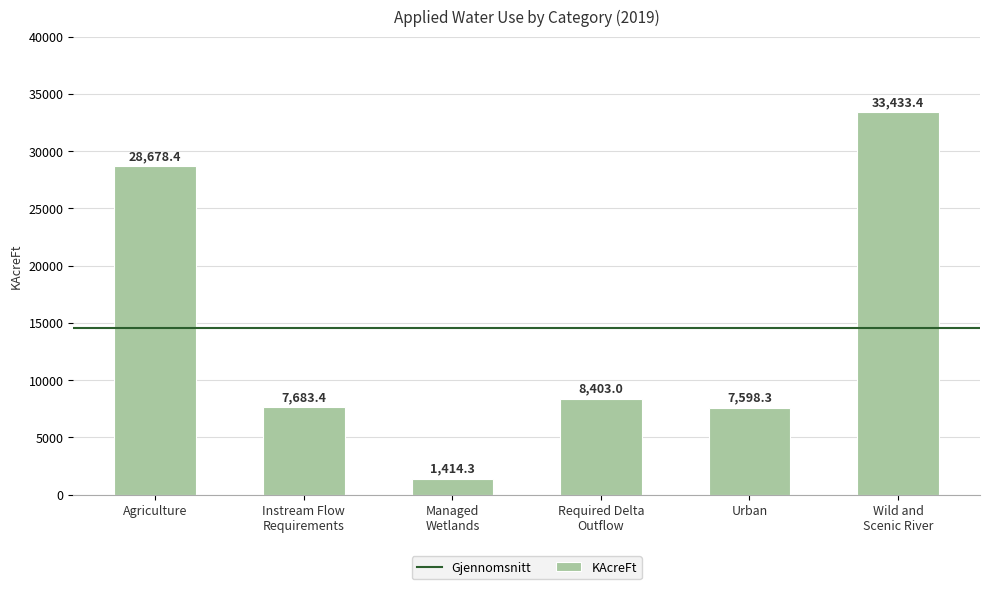

List the labels in order of value, largest first.

Wild and
Scenic River, Agriculture, Required Delta
Outflow, Instream Flow
Requirements, Urban, Managed
Wetlands